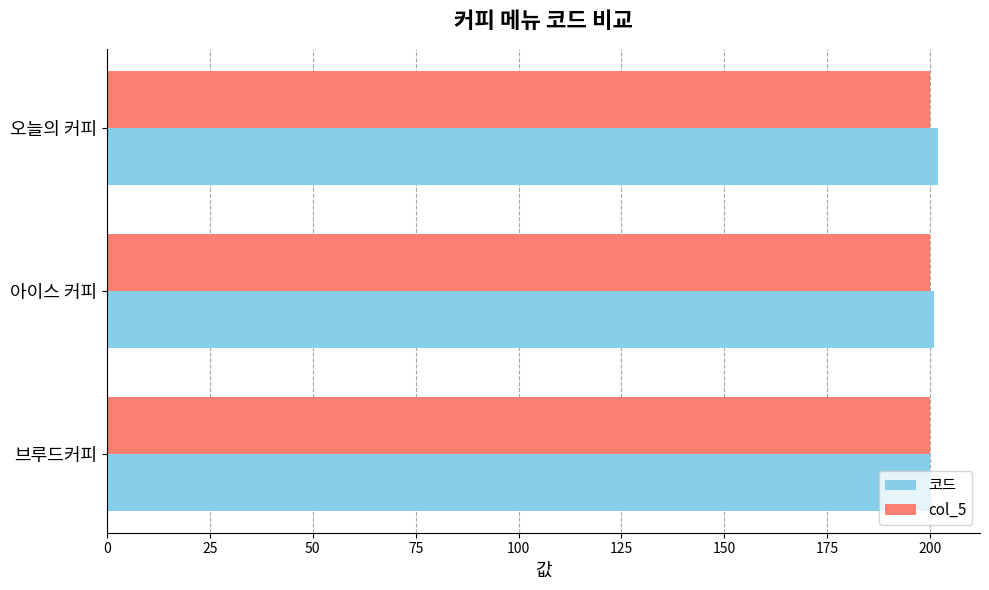

What is the approximate value of 코드 at 브루드커피?

200